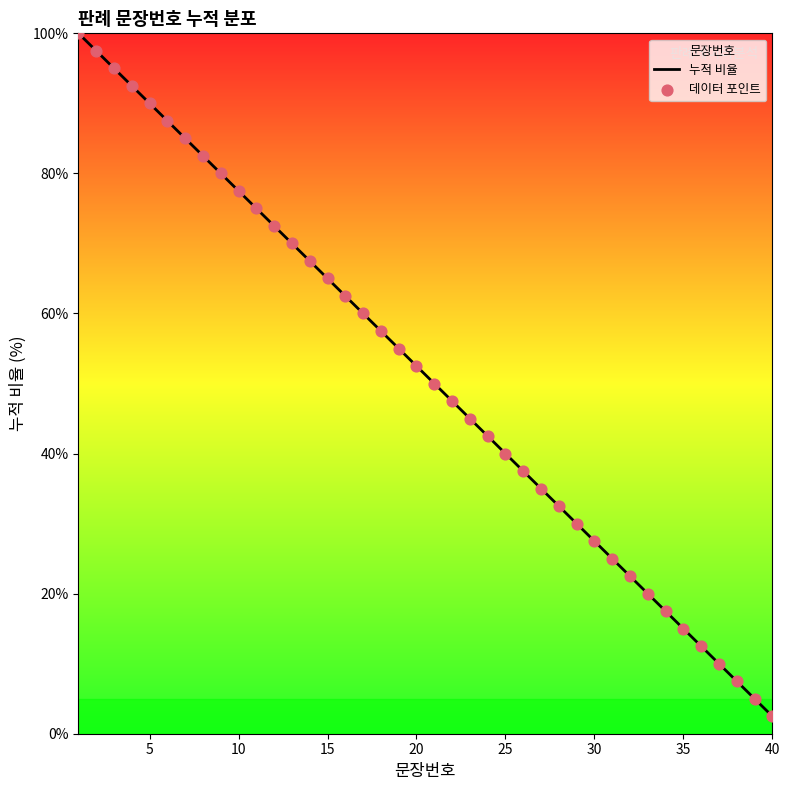

What is the maximum value shown in the chart?

100.0